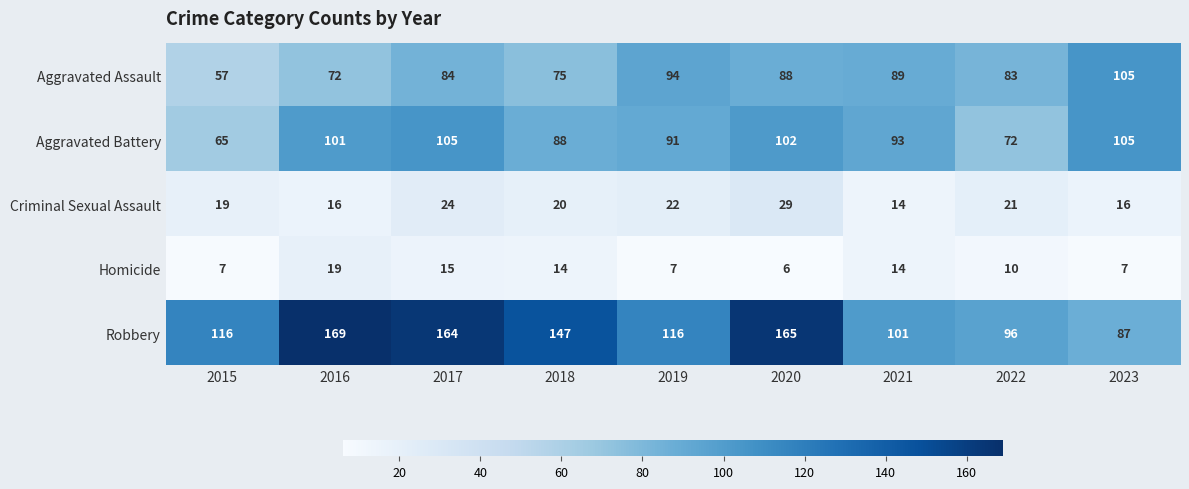

How many data points does each series have?

9